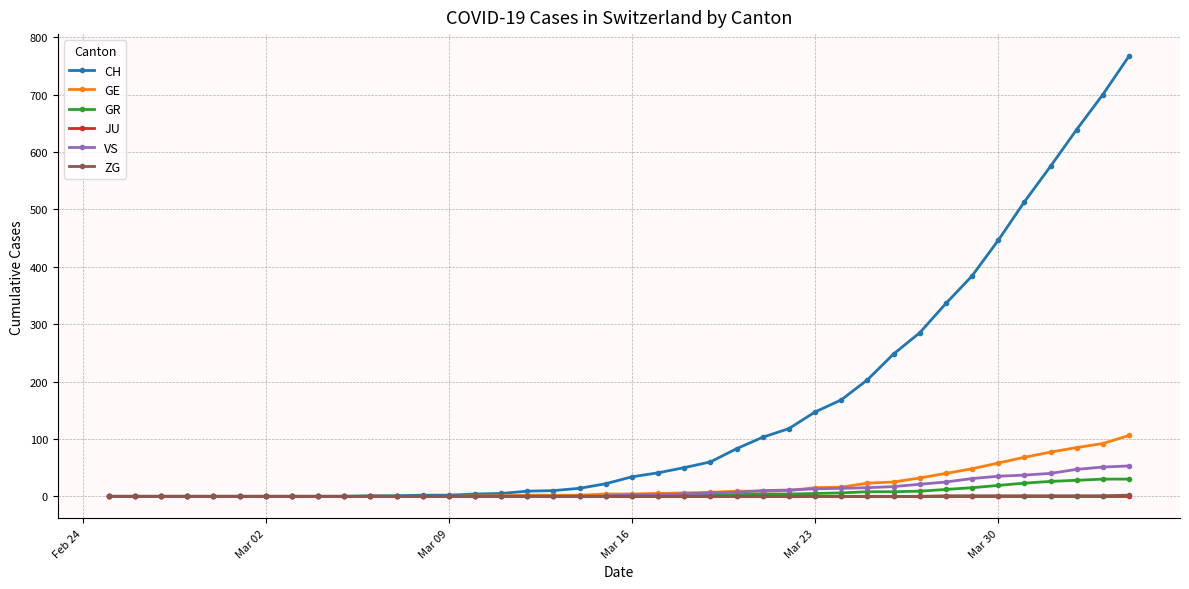

Which series has the largest total across all categories?

CH